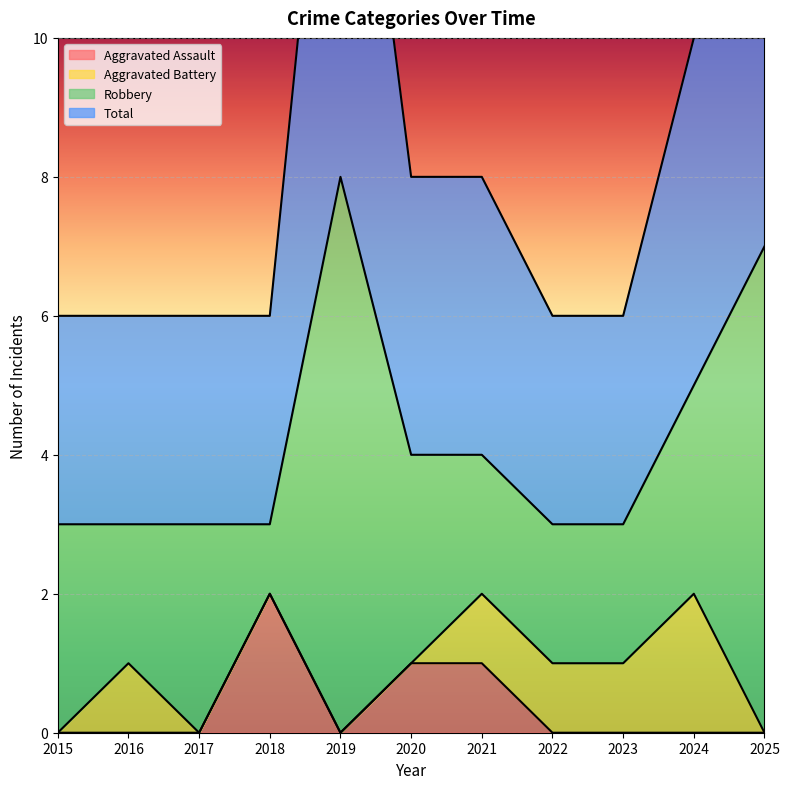

True or false: Aggravated Assault and Total cross at least once.

False